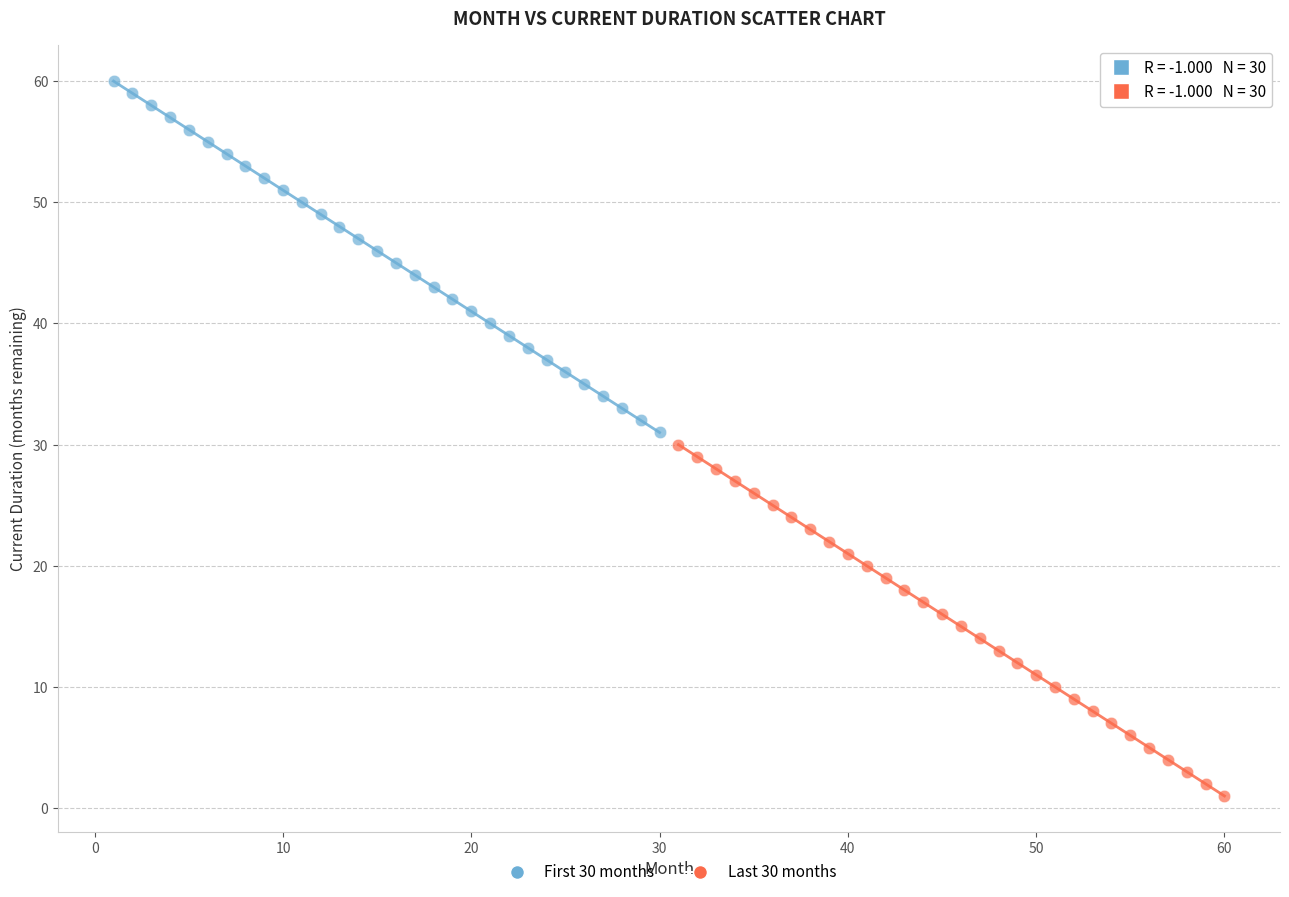

Which series reaches the maximum Y coordinate?

First 30 months